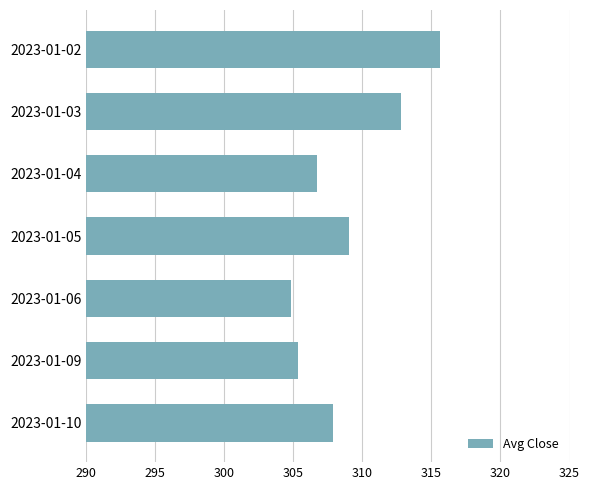

List the labels in order of value, largest first.

2023-01-02, 2023-01-03, 2023-01-05, 2023-01-10, 2023-01-04, 2023-01-09, 2023-01-06